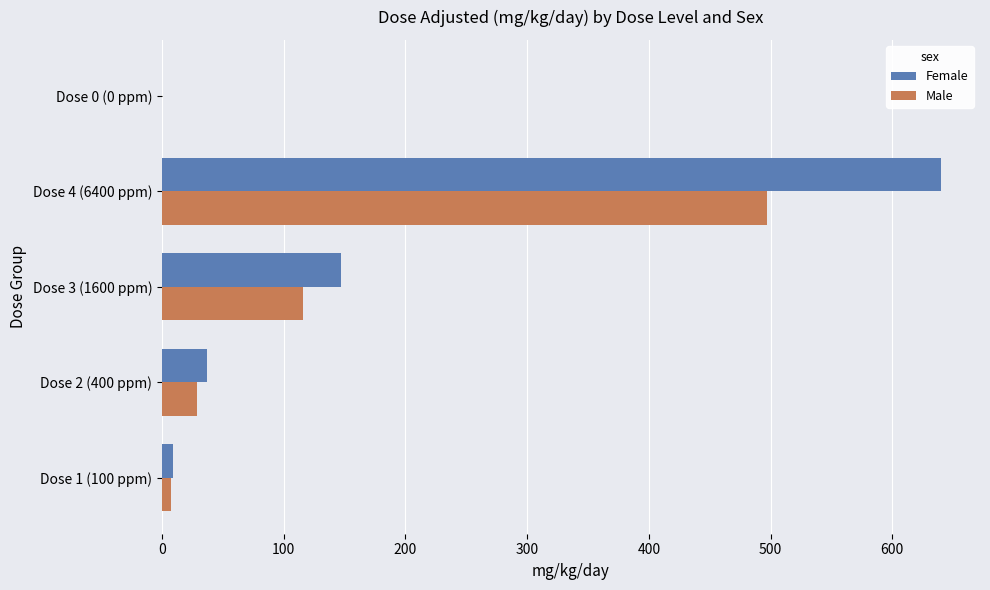

What is the sum of the Male values at Dose 0 (0 ppm) and Dose 3 (1600 ppm)?

116.0